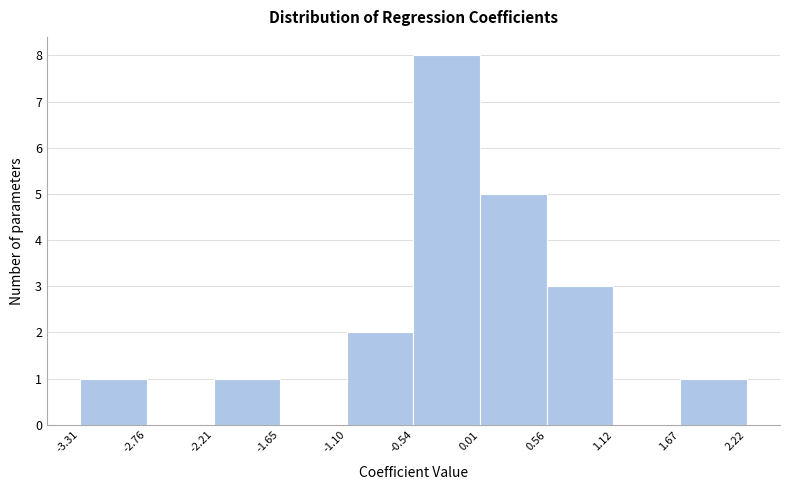

Reading left to right, transcribe this chart: for each bar, give the range it covers on the x-axis and its height. The values are not printed on the chart, so give them approximately, as read against the axis.

-3.31 to -2.76: 1
-2.76 to -2.21: 0
-2.21 to -1.65: 1
-1.65 to -1.10: 0
-1.10 to -0.54: 2
-0.54 to 0.01: 8
0.01 to 0.56: 5
0.56 to 1.12: 3
1.12 to 1.67: 0
1.67 to 2.22: 1